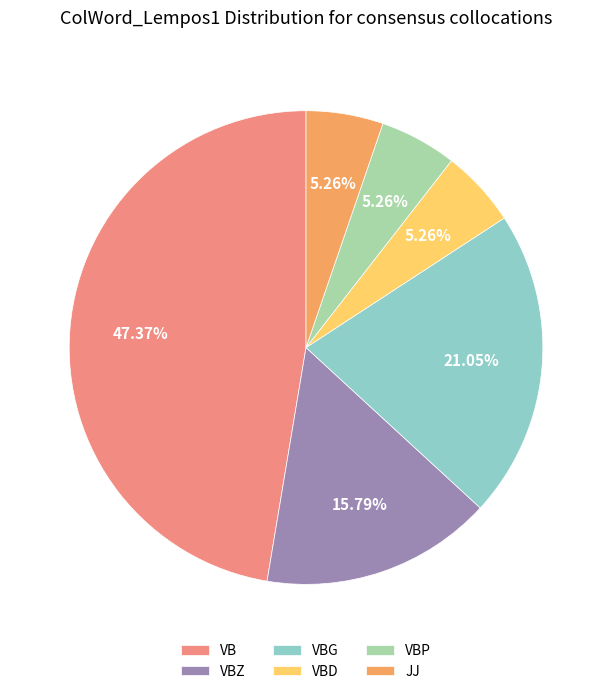

How many slices are in this pie chart?

6